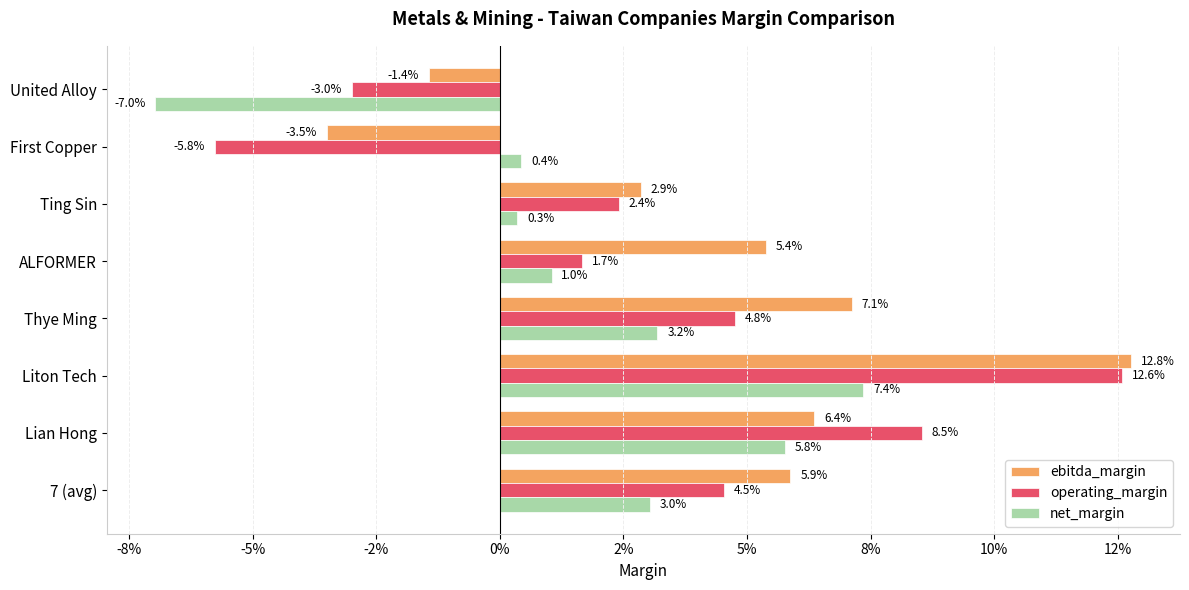

List the series in order of their overall mean, lowest first.

net_margin, operating_margin, ebitda_margin